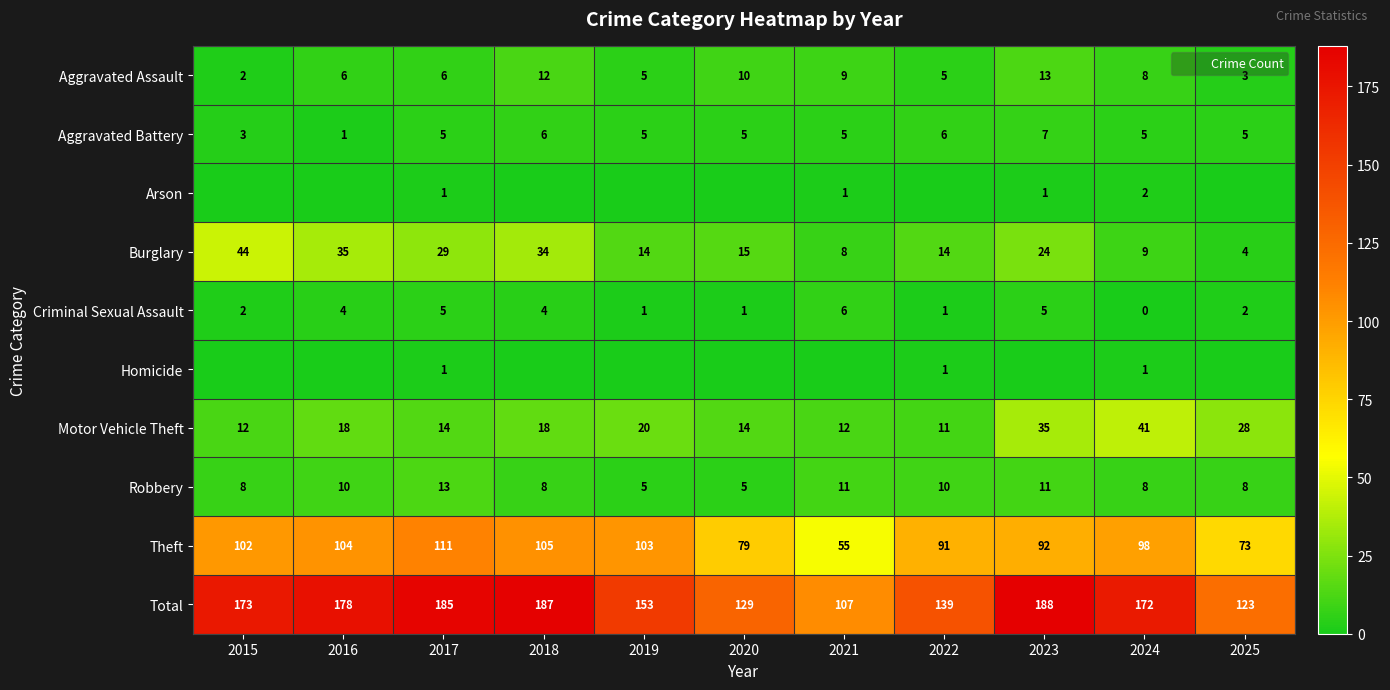

At which category is the sum across all series the highest?

2023